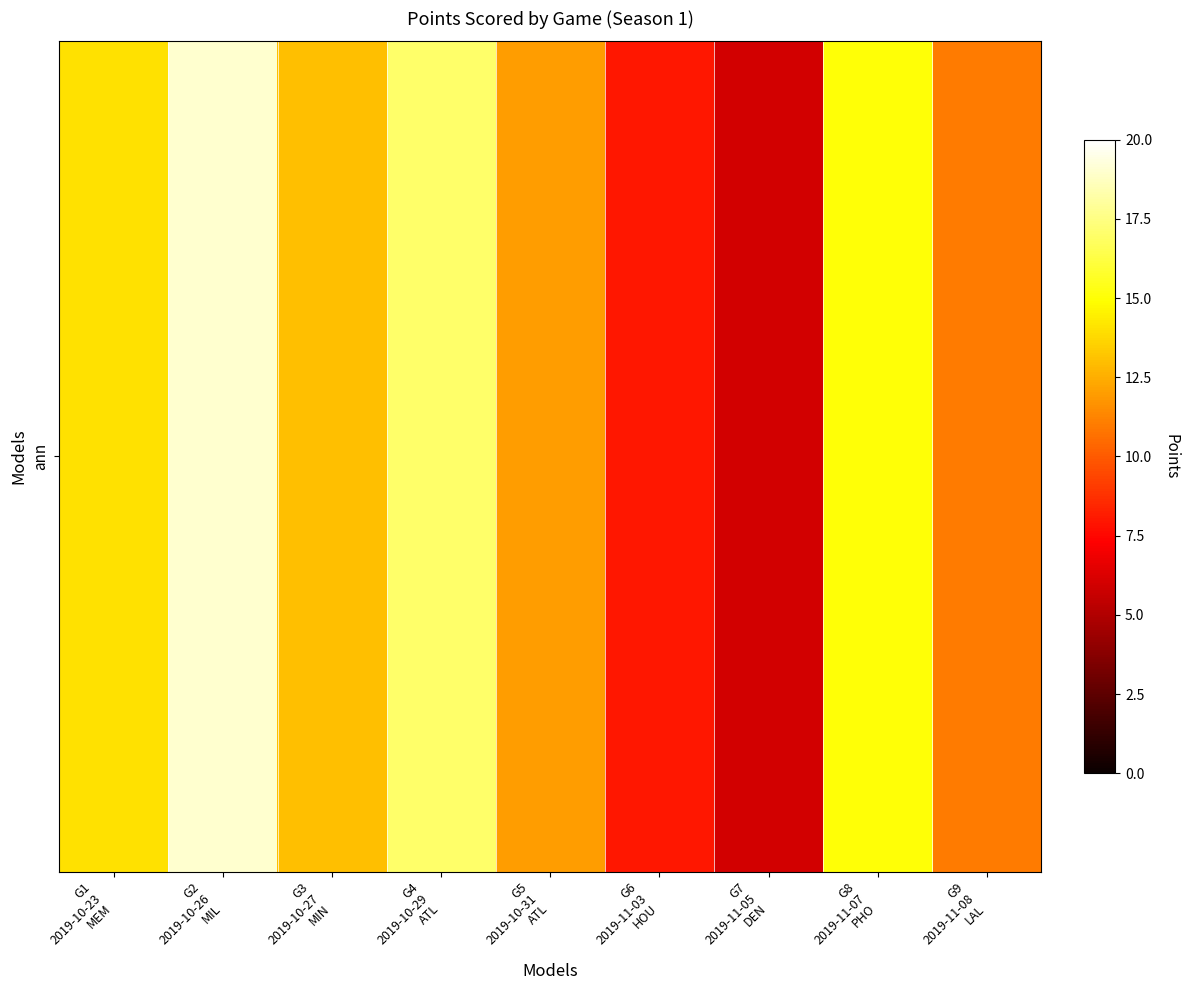

Where is the data nearest to the value 12?

G5
2019-10-31
ATL